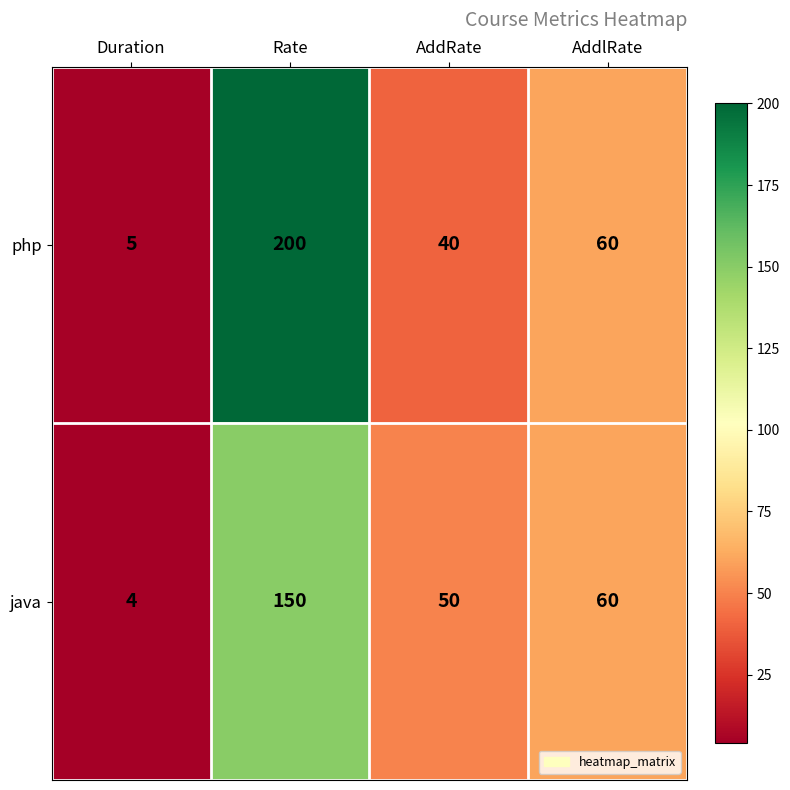

Rank the series by their average value, from highest to lowest.

php, java